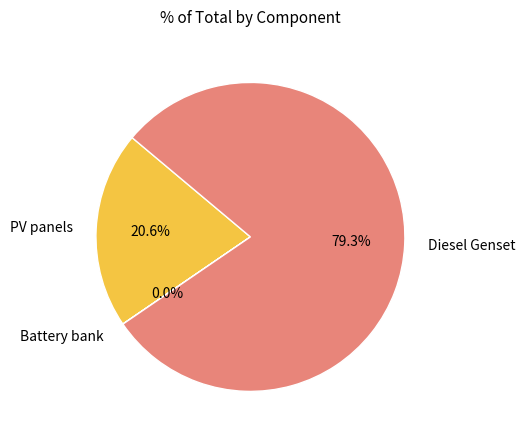

Between PV panels and Diesel Genset, which is larger?

Diesel Genset